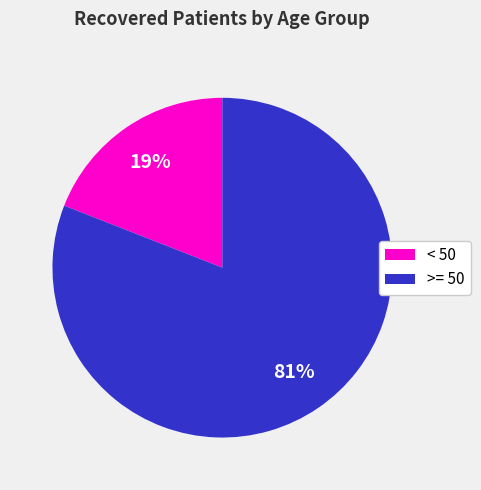

Is there a majority slice in this chart?

Yes